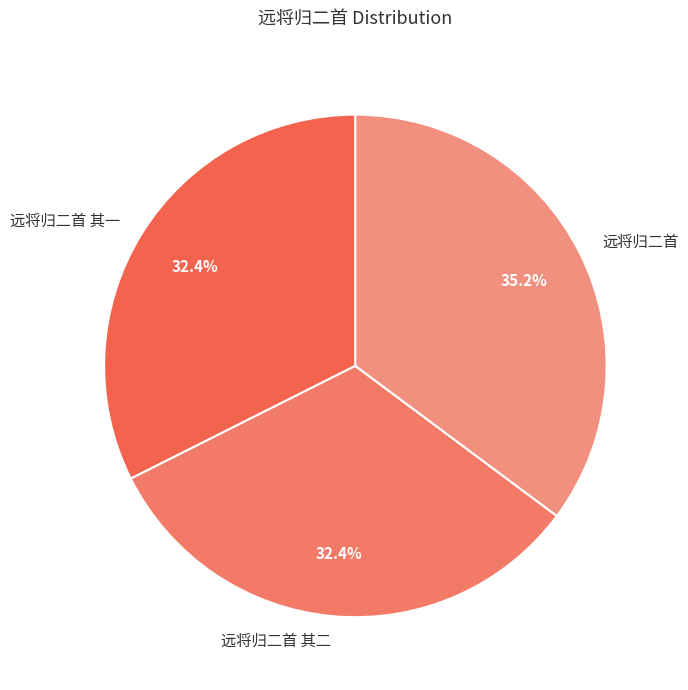

What is the total percentage of 远将归二首 其二 and 远将归二首 其一?

64.8%